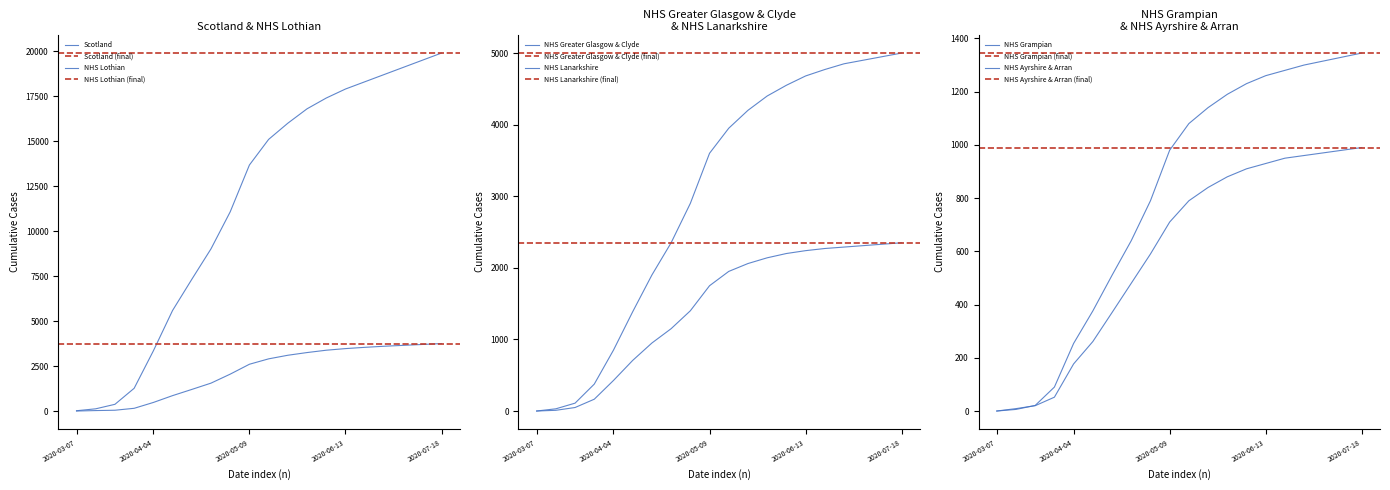

The value of NHS Lanarkshire at 2020-07-18 is 3609. True or false?

False